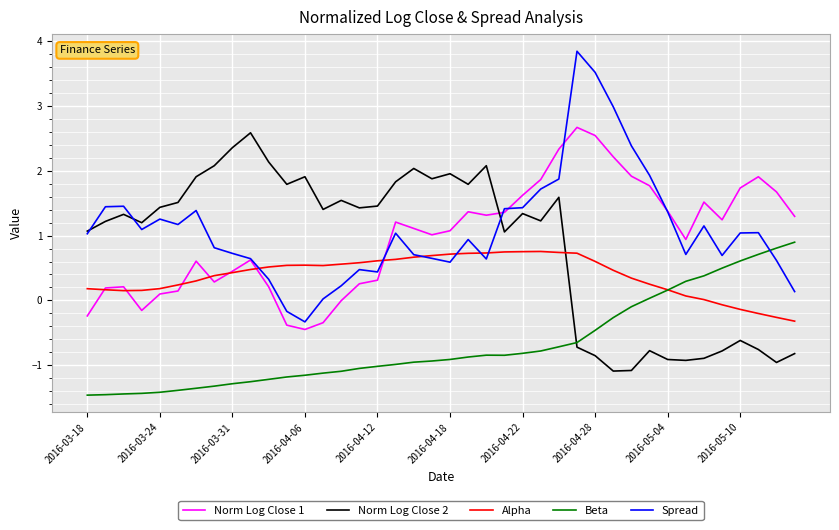

Which series has the largest total across all categories?

Spread